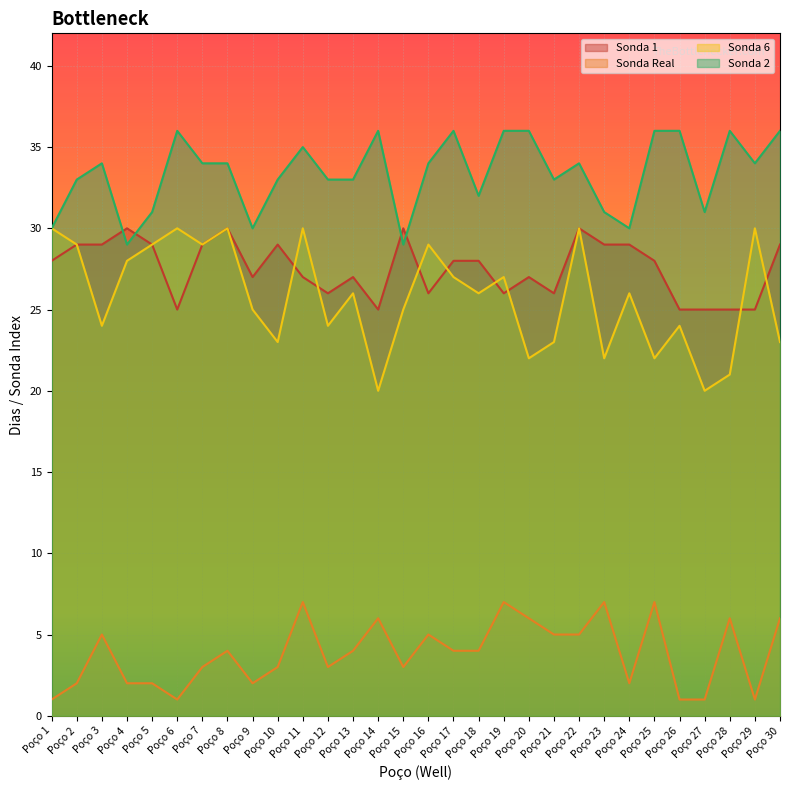

True or false: Sonda 2 and Sonda 6 intersect in this chart.

False